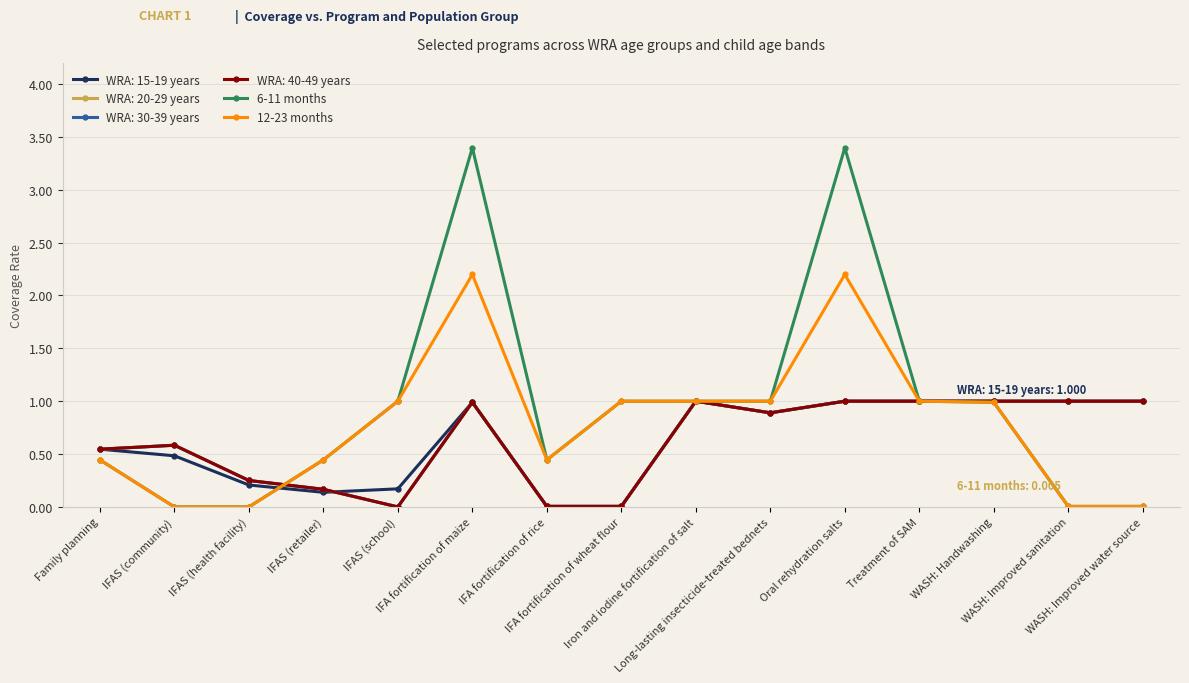

The value of 6-11 months at IFAS (health facility) is 0.0. True or false?

True